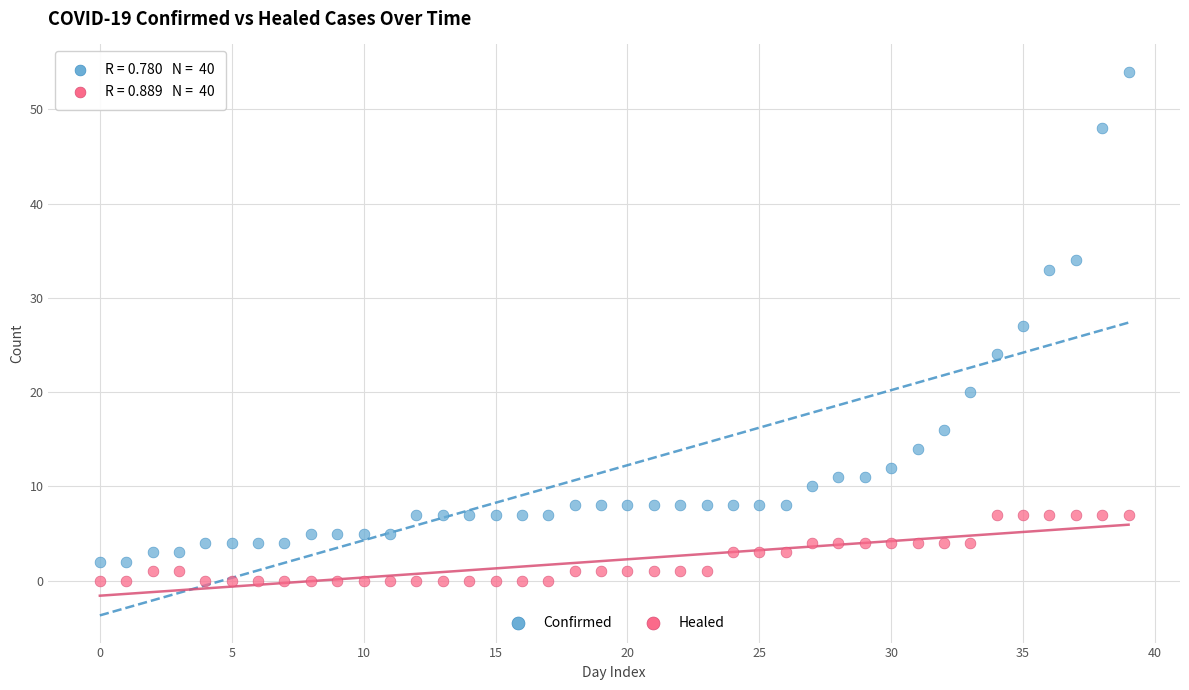

Across all data points, what is the range of Y values (max minus min)?

54